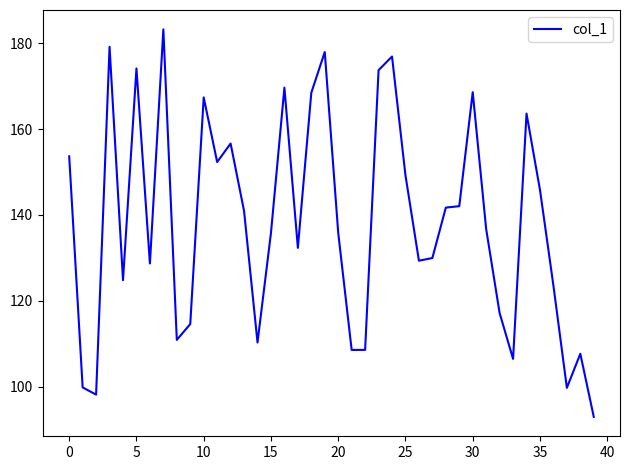

What is the smallest value displayed?

93.0